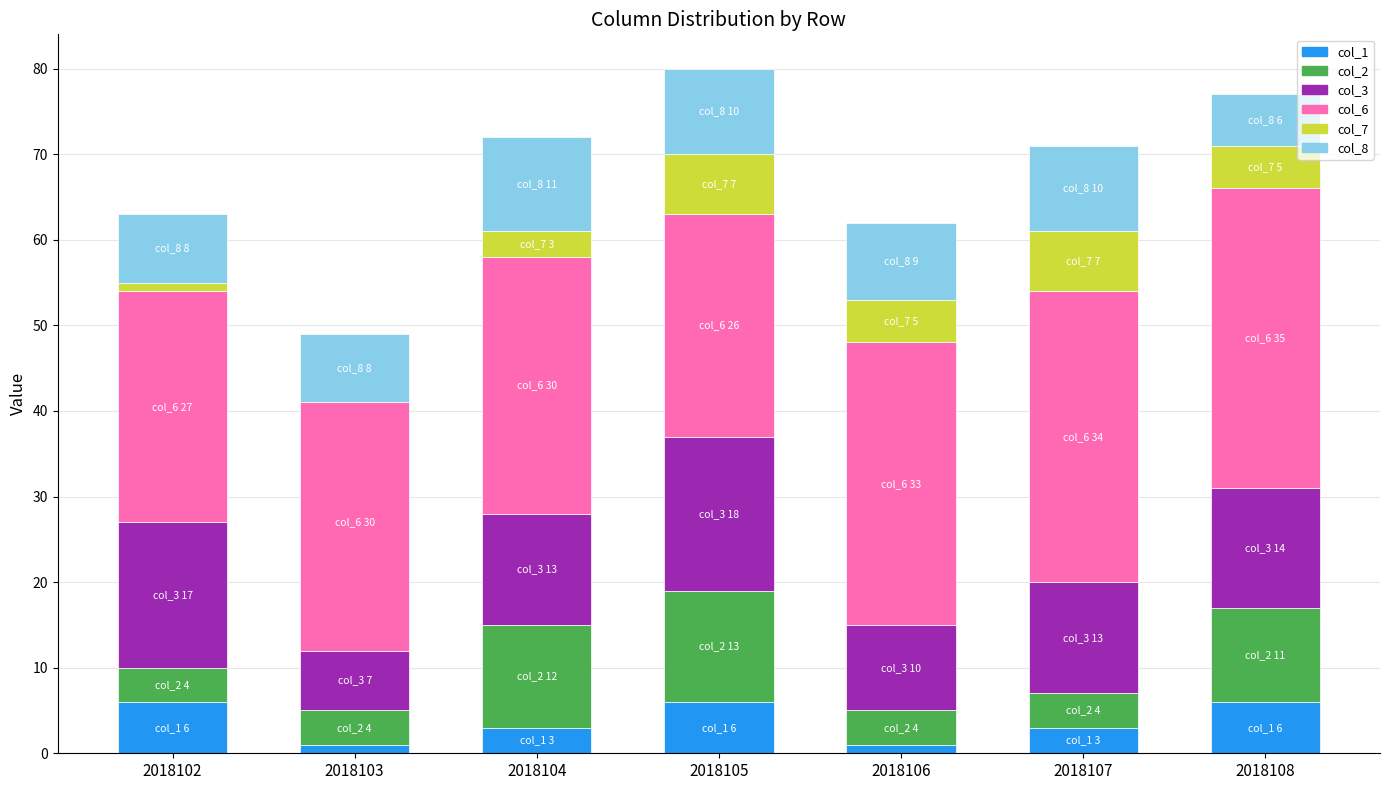

What is the sum of the col_2 values at 2018106 and 2018107?

8